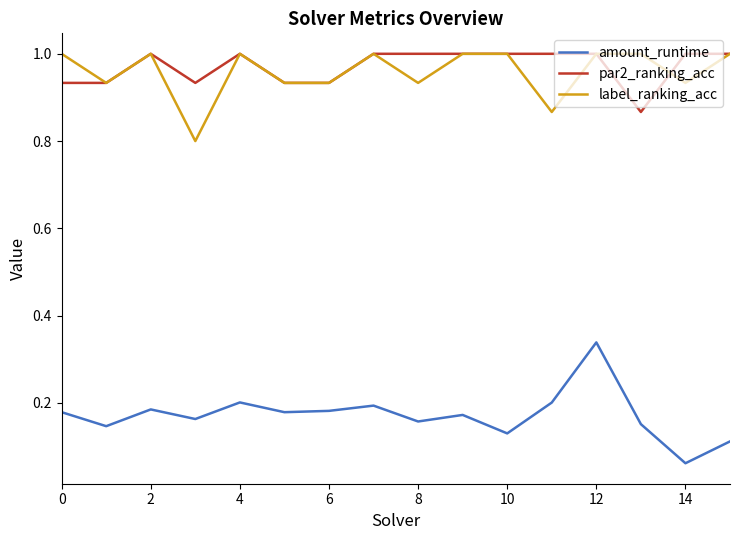

True or false: label_ranking_acc and amount_runtime intersect in this chart.

False